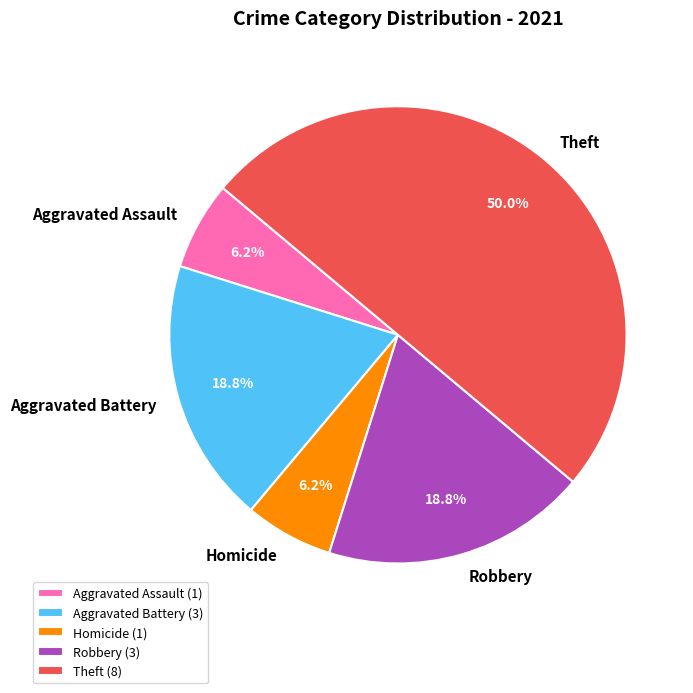

Which category has the biggest portion of the pie?

Theft